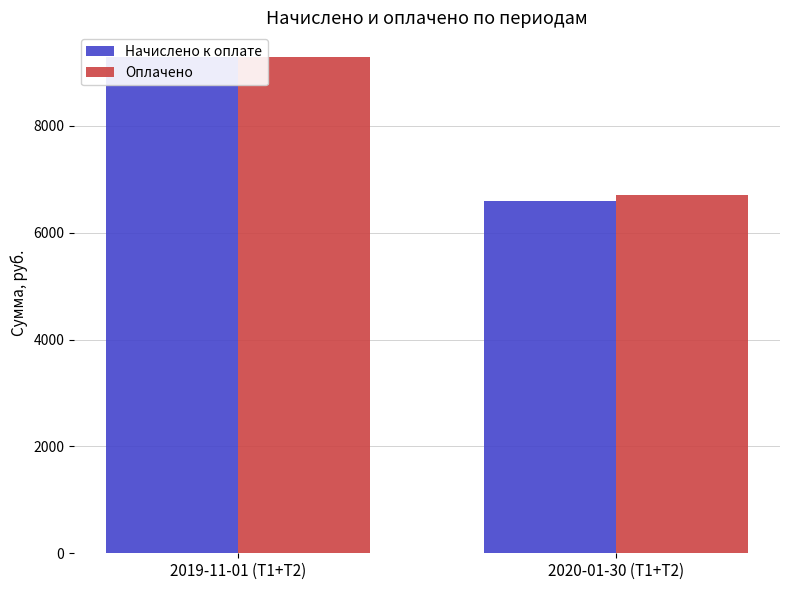

What are all the series names shown in the legend?

Начислено к оплате, Оплачено